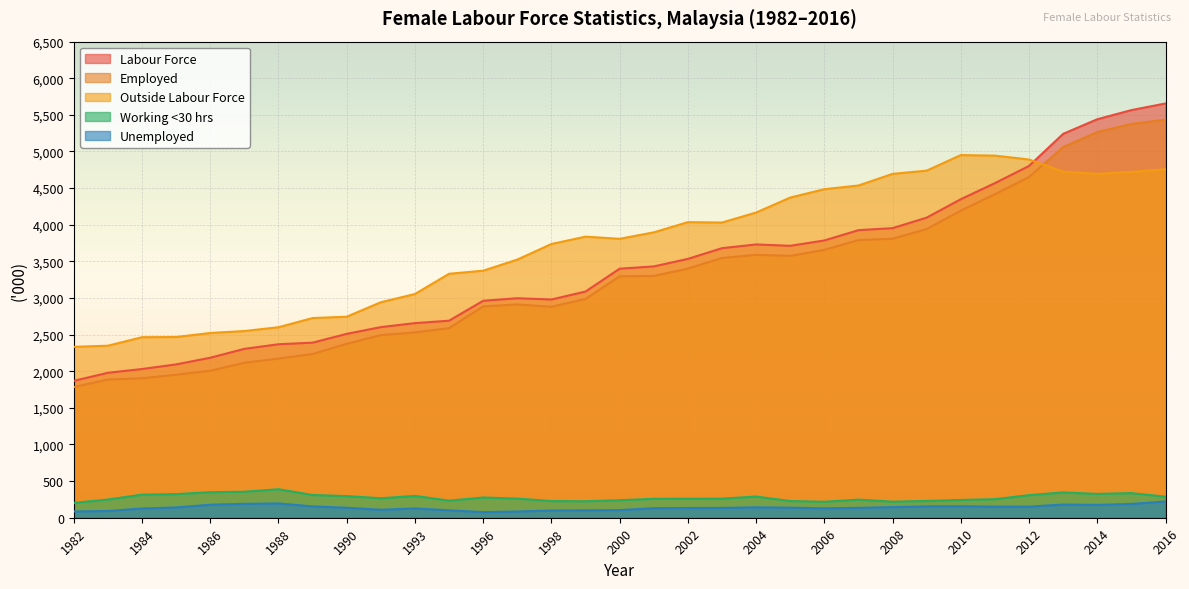

List the series in order of their peak value, lowest first.

Unemployed, Working <30 hrs, Outside Labour Force, Employed, Labour Force